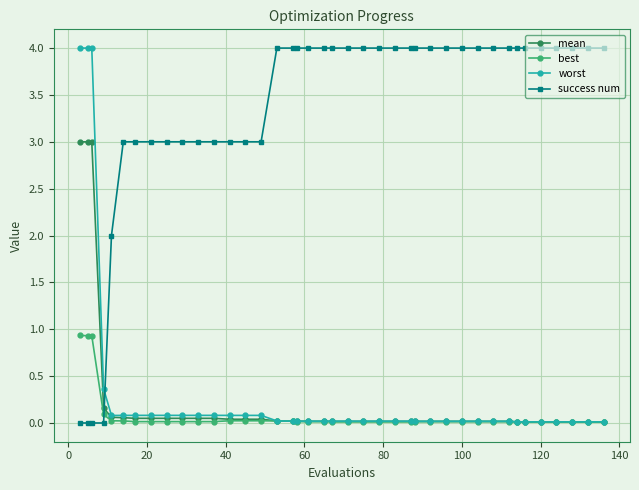

What is the maximum value for success num?

4.0